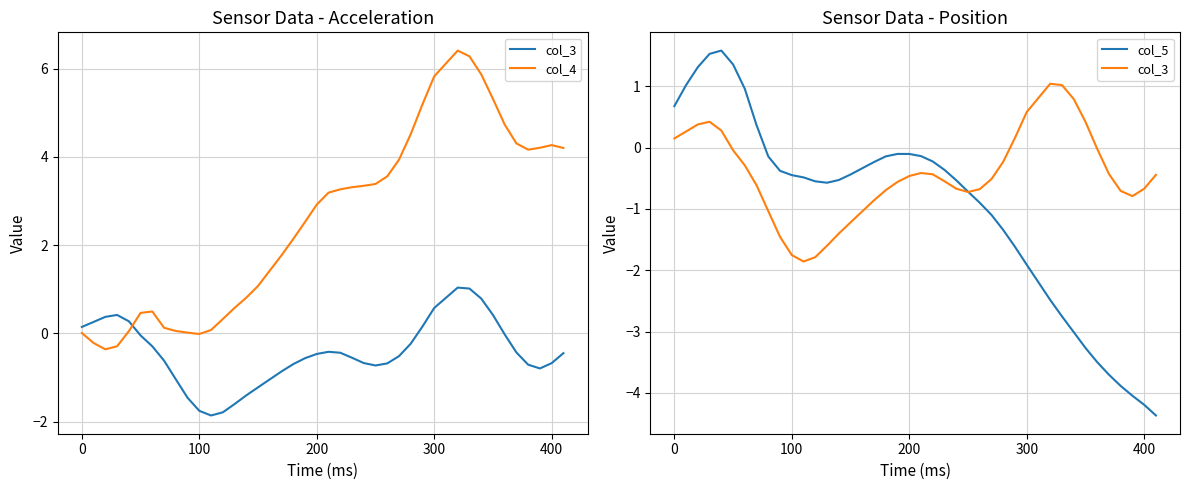

What are all the series names shown in the legend?

col_3, col_4, col_5